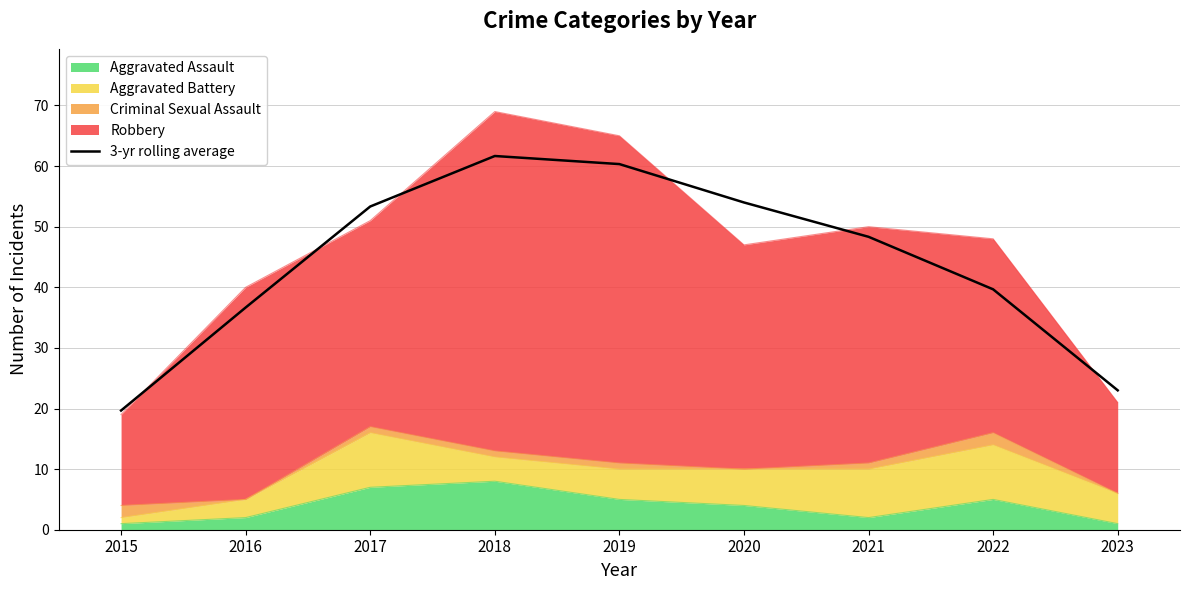

What is the change in value from 2016 to 2021?

+11.7